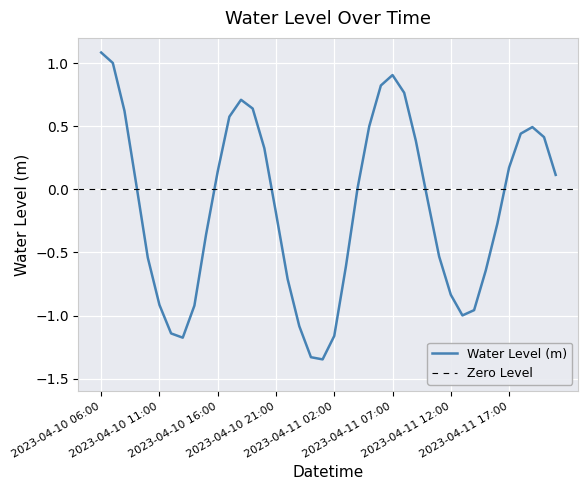

What is the minimum value shown in the chart?

-1.3